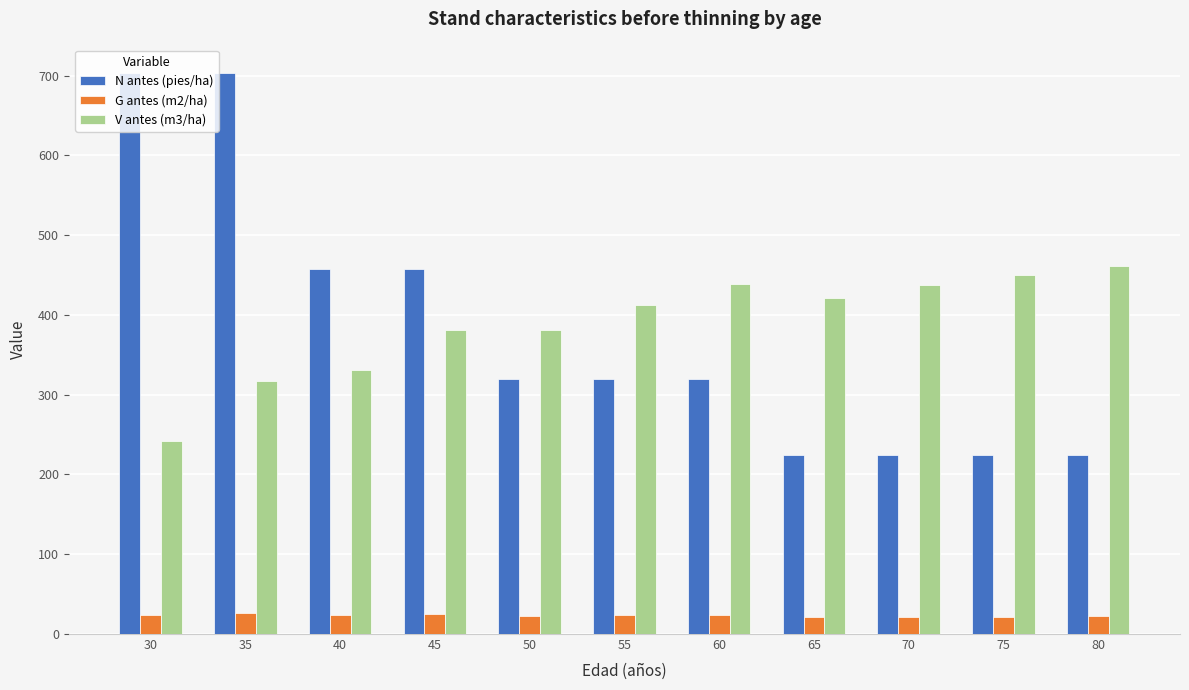

Rank the series at 75 from lowest to highest value.

G antes (m2/ha), N antes (pies/ha), V antes (m3/ha)